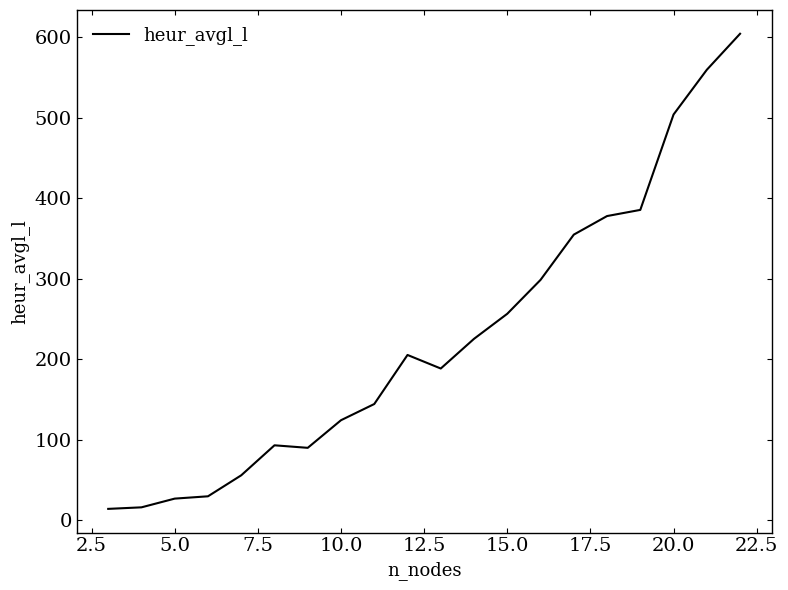

What is the difference between the maximum and minimum values?

589.9